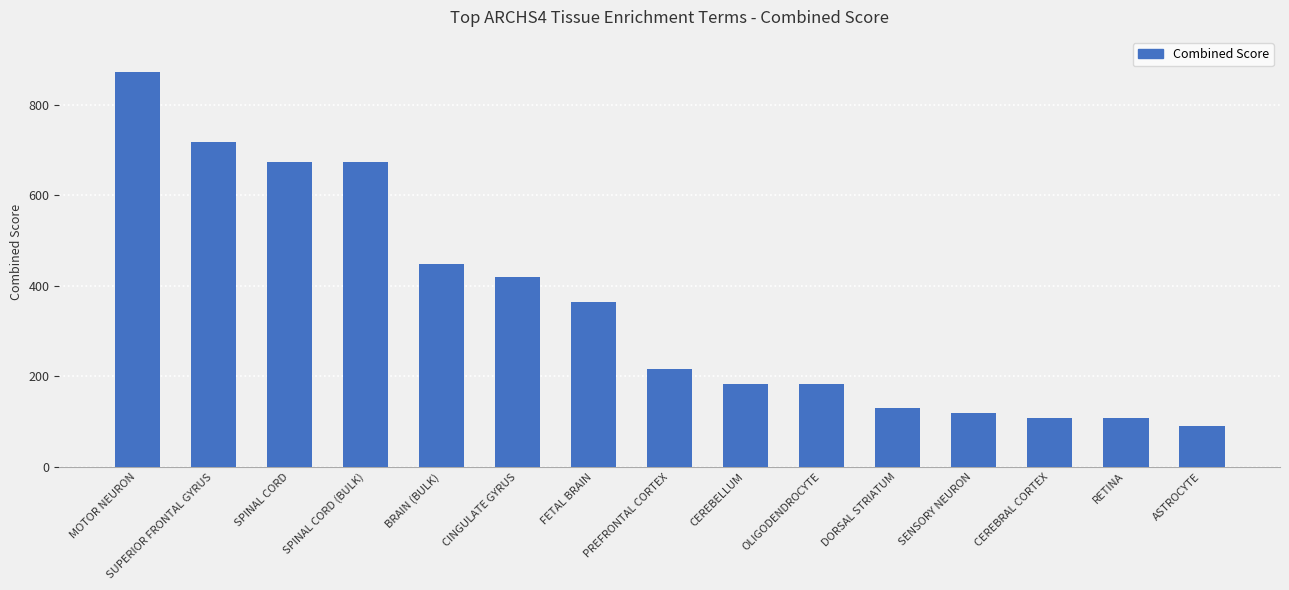

Does the chart contain any negative values?

No